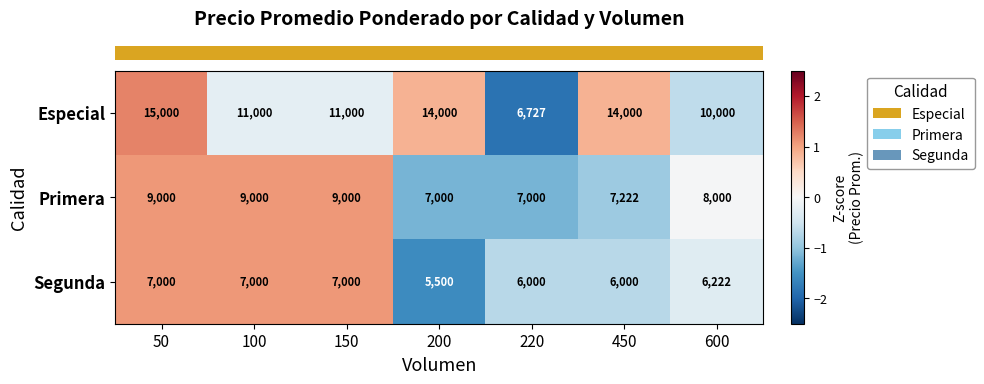

Read the Segunda value at 150.

7000